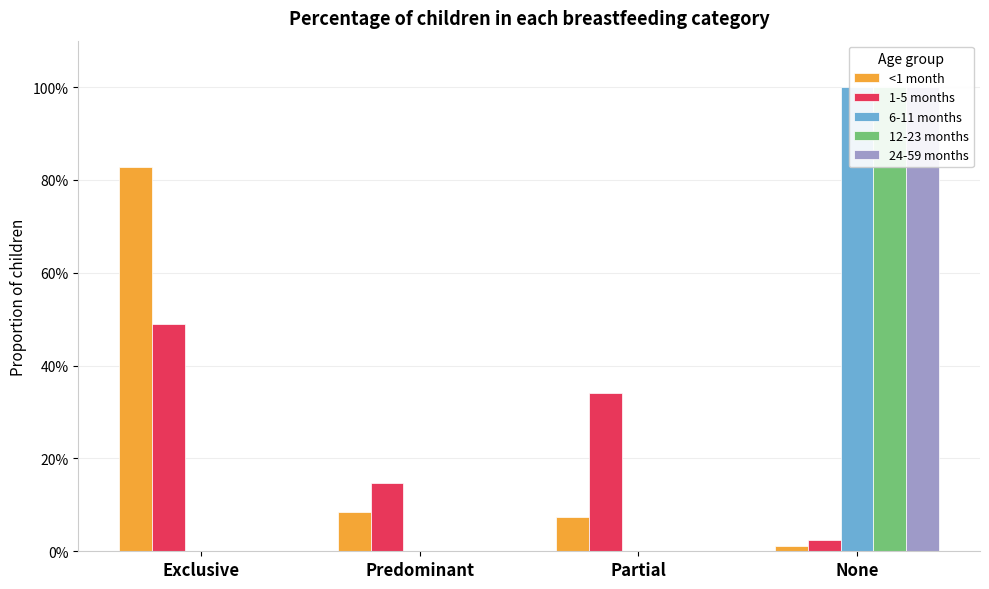

How many series are shown in this chart?

5